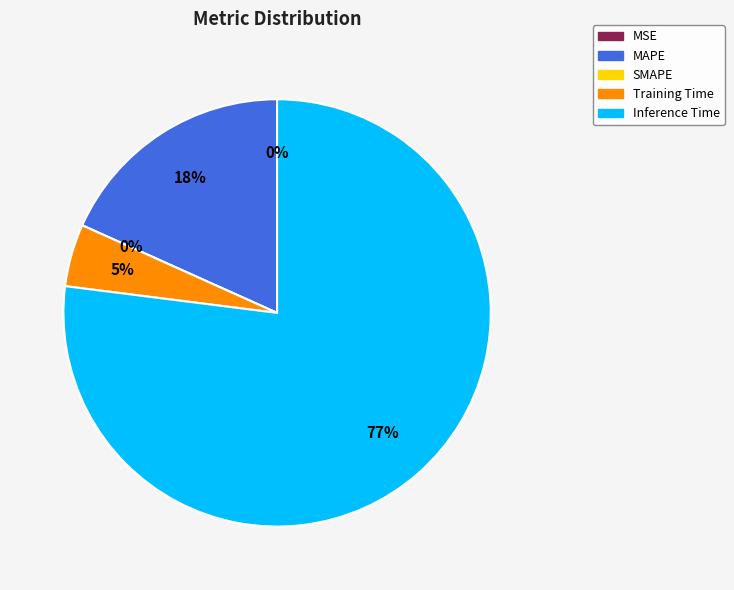

What portion of the pie excludes MAPE?

81.7%